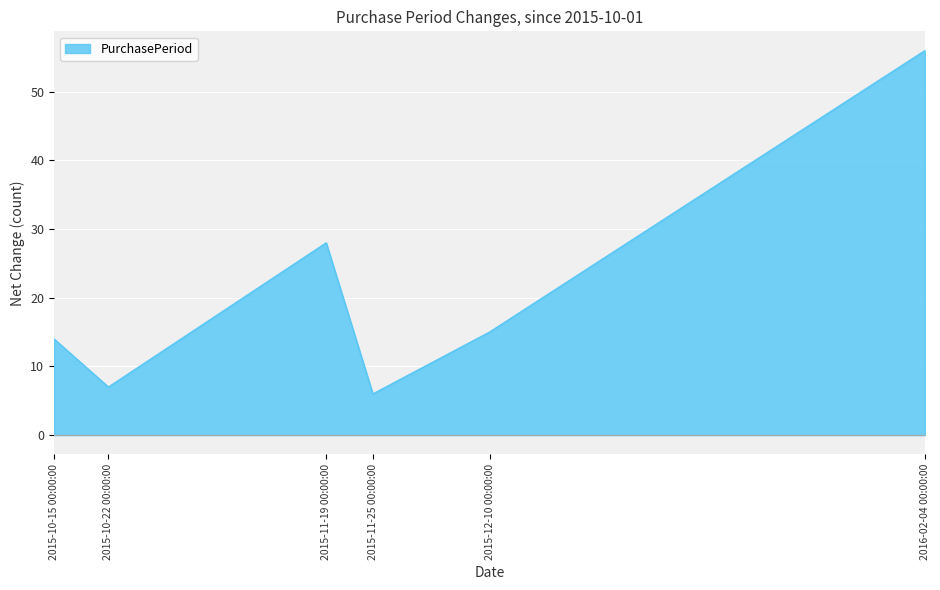

The value of PurchasePeriod at 2015-10-22 00:00:00 is 2. True or false?

False